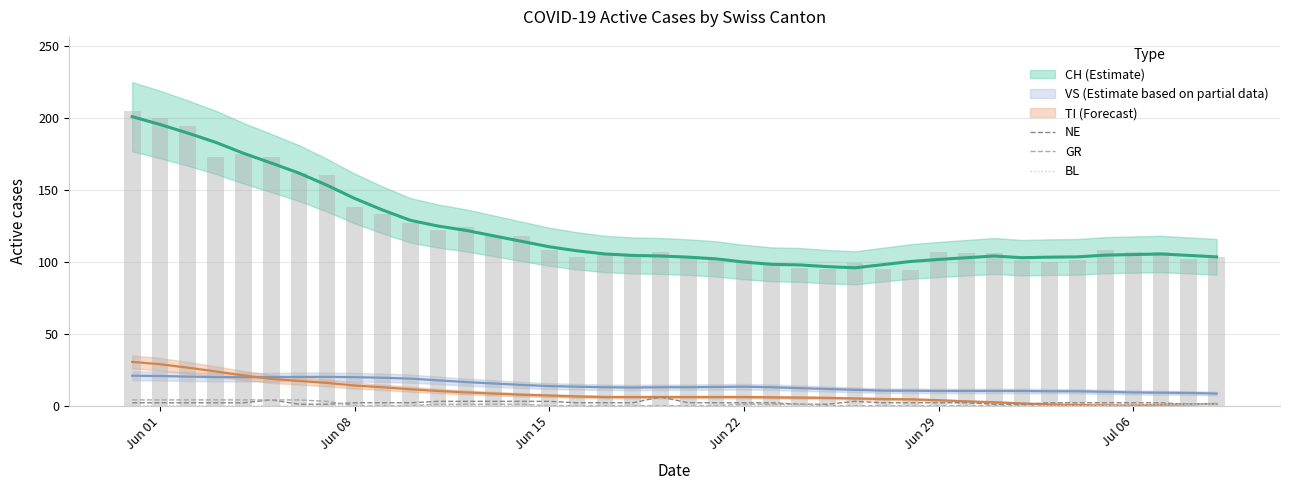

What is the difference between the maximum and second lowest values in the NE series?

5